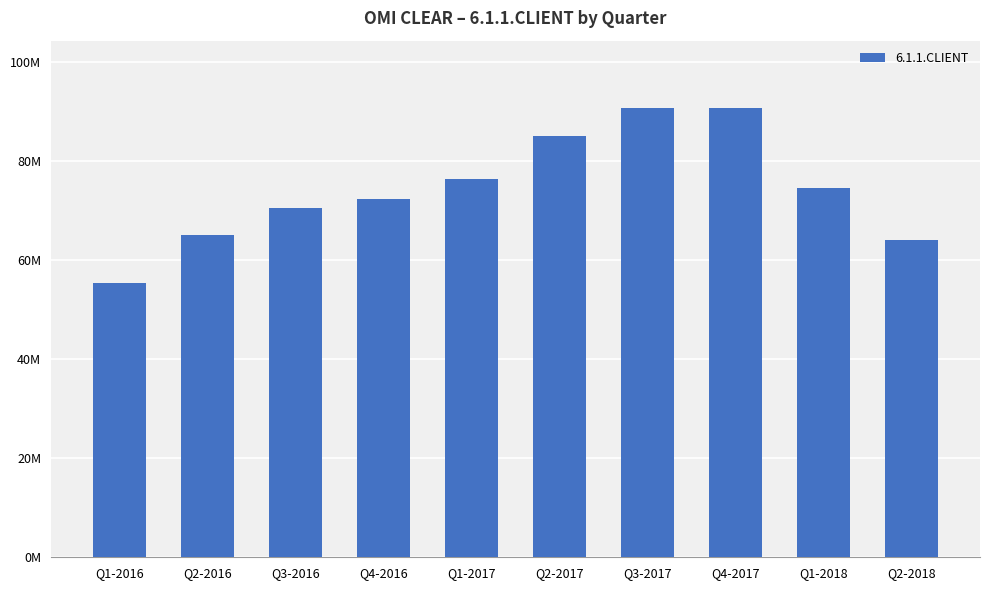

Are the bars horizontal?

No